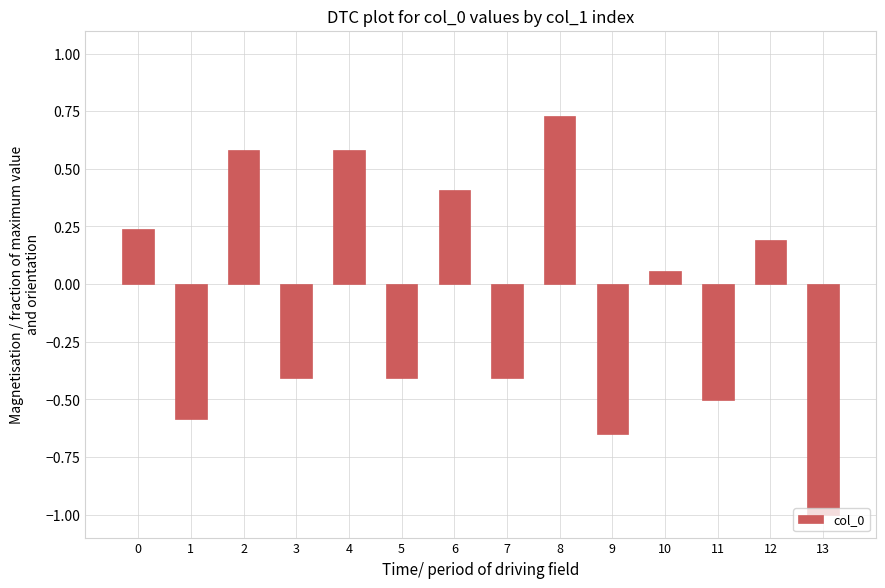

What is the value of the 6th bar from the left?

-0.4